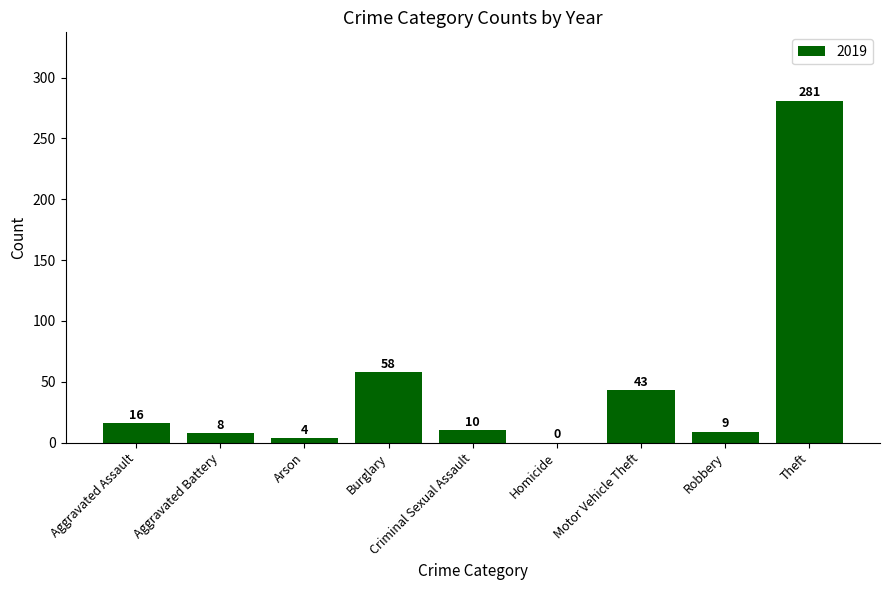

At which label is the value closest to 140?

Burglary